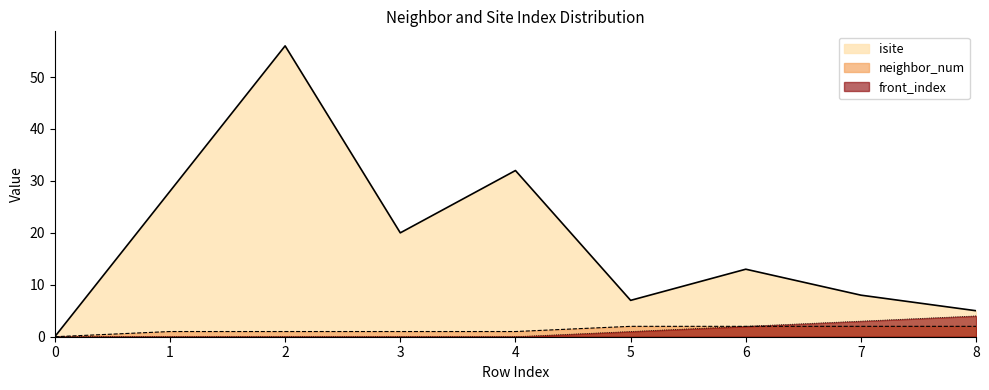

Where does the neighbor_num series first go above 1?

5